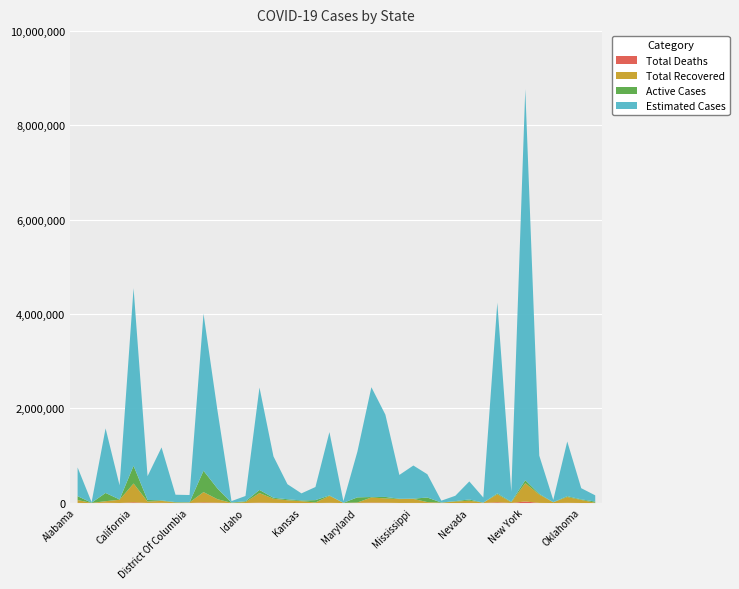

What position from the right is Nebraska?

11